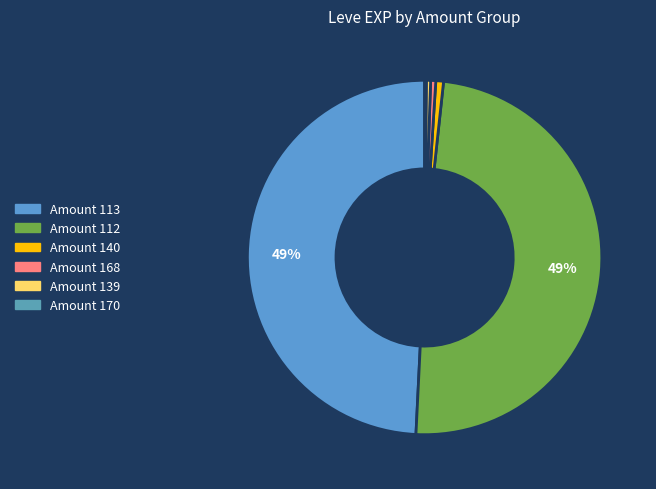

Is there a majority slice in this chart?

No